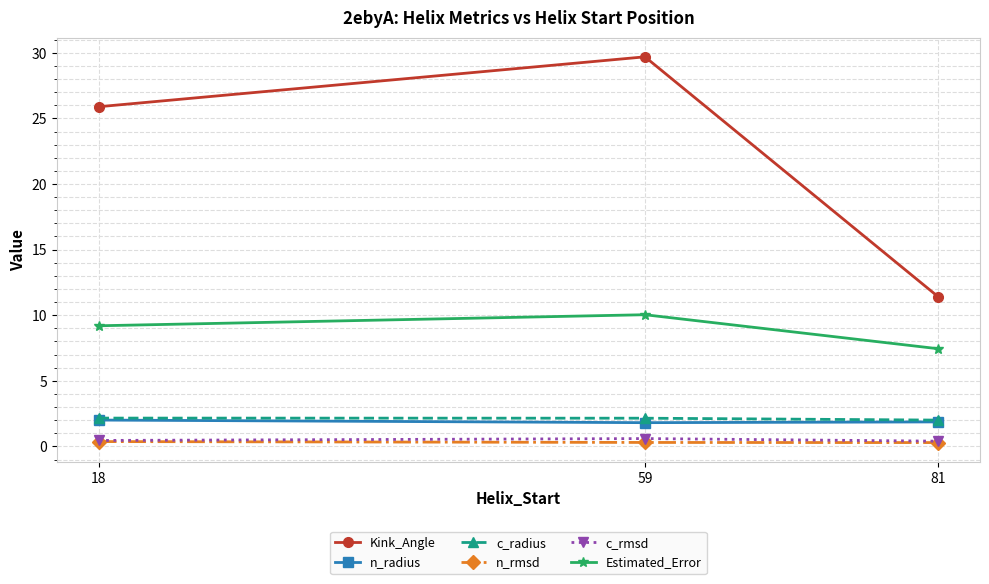

The value of c_radius at 59 is 2.2. True or false?

True